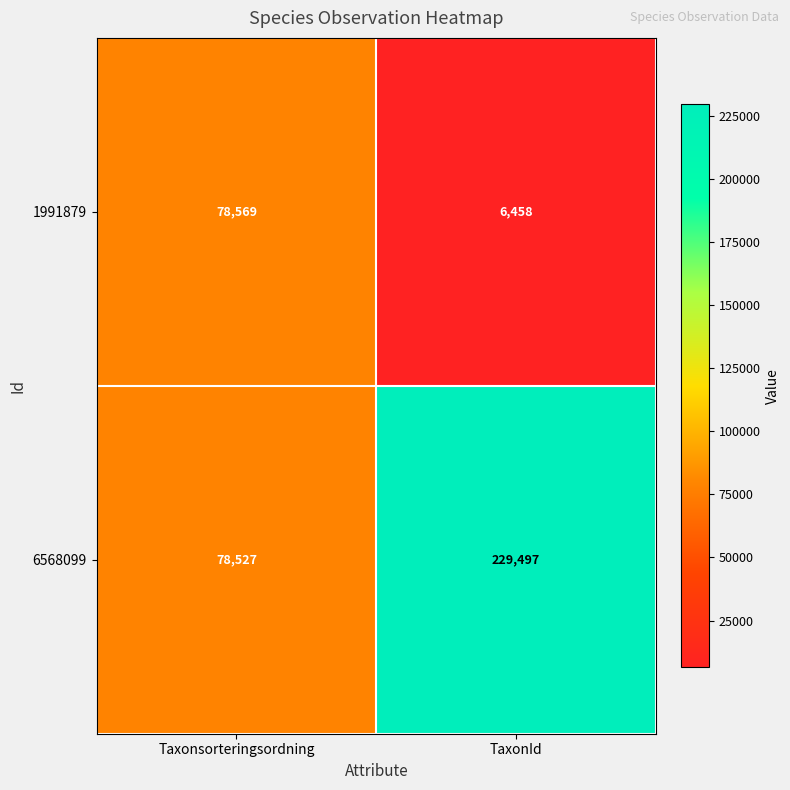

Which series has the largest range (max minus min)?

6568099